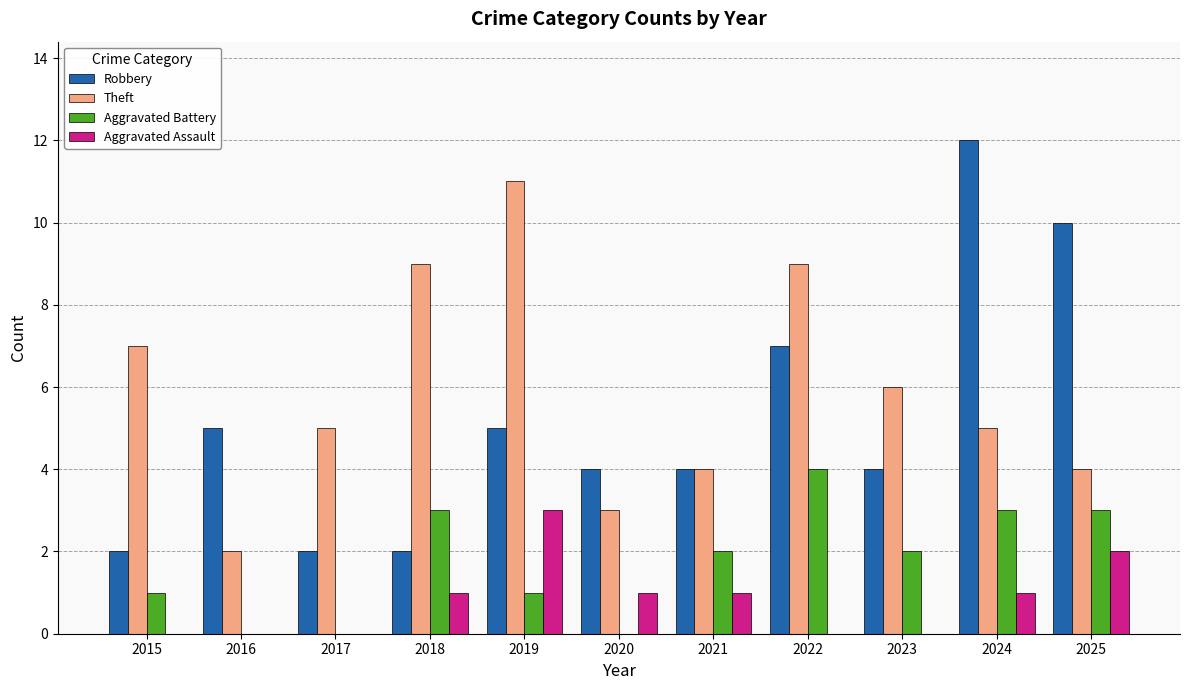

True or false: Robbery has a value of 10 at 2025.

True